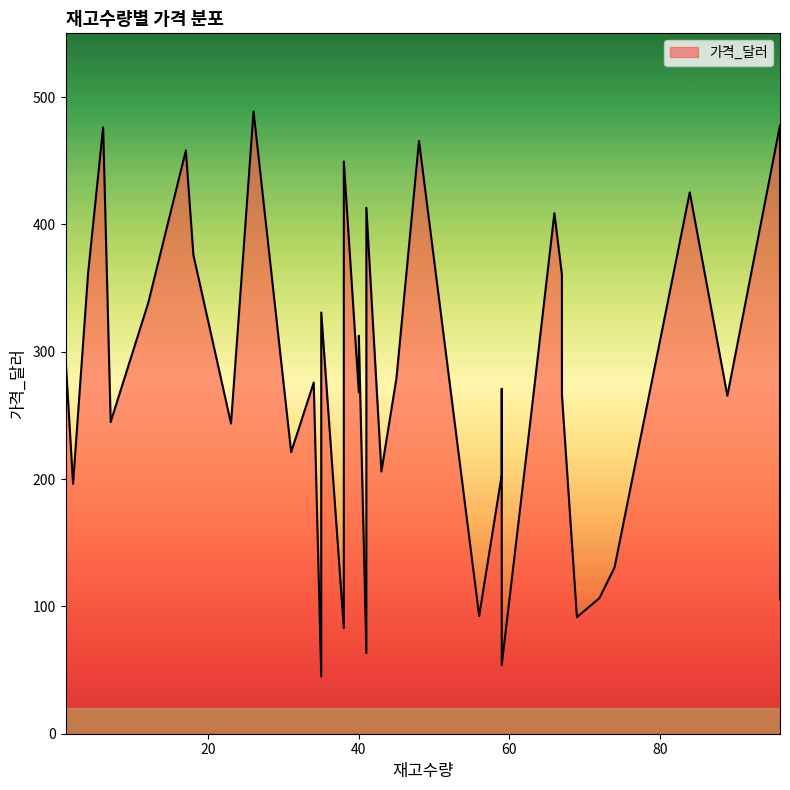

How many points are higher than both their immediate neighbors (excluding endpoints)?

14